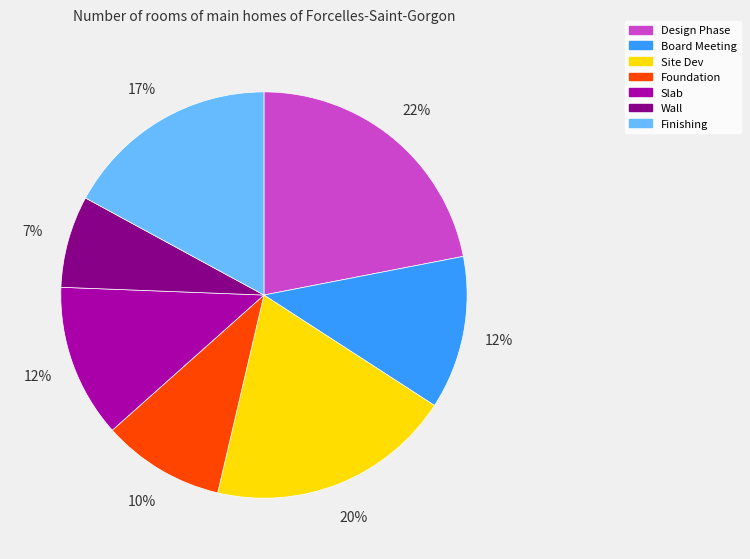

Count the number of slices in the pie.

7